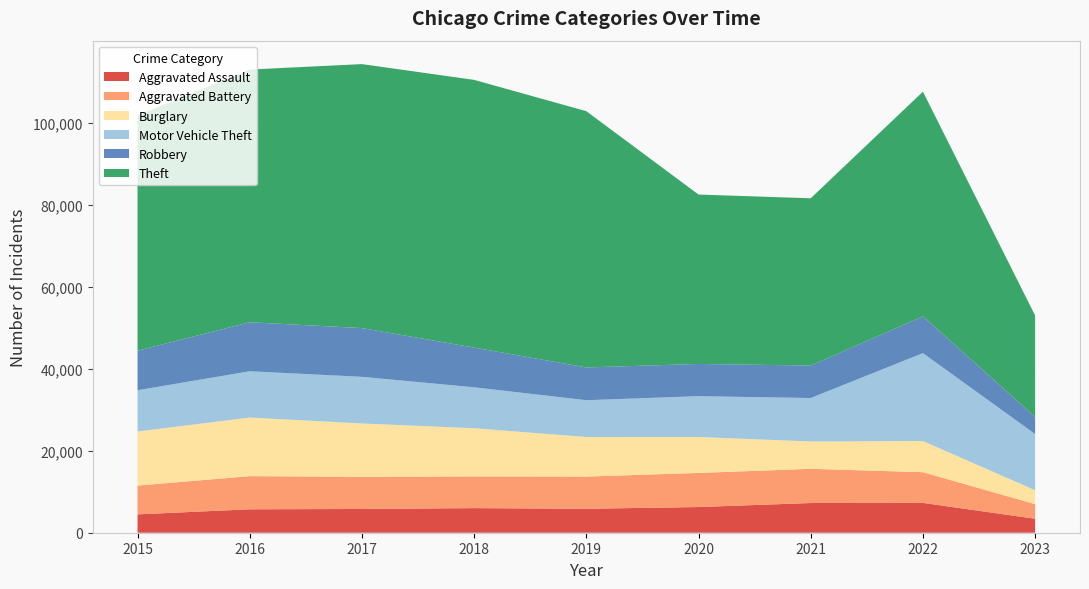

Reading left to right, transcribe all the data shown in this chart.

Aggravated Assault: 4480	5712	5793	6001	5841	6263	7243	7277	3408
Aggravated Battery: 7018	8085	7845	7734	7857	8319	8346	7487	3564
Burglary: 13184	14289	13001	11746	9639	8757	6659	7591	3392
Motor Vehicle Theft: 10068	11286	11380	9985	8977	9959	10601	21445	13698
Robbery: 9638	11960	11880	9680	7994	7855	7917	8965	4175
Theft: 57350	61621	64382	65286	62491	41320	40792	54792	24735